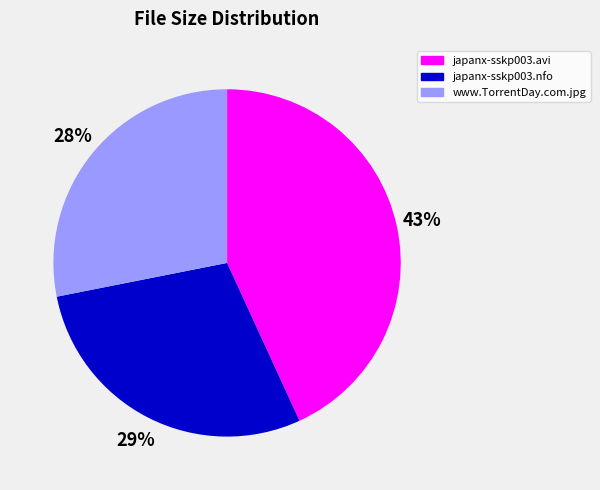

How many slices are in this pie chart?

3